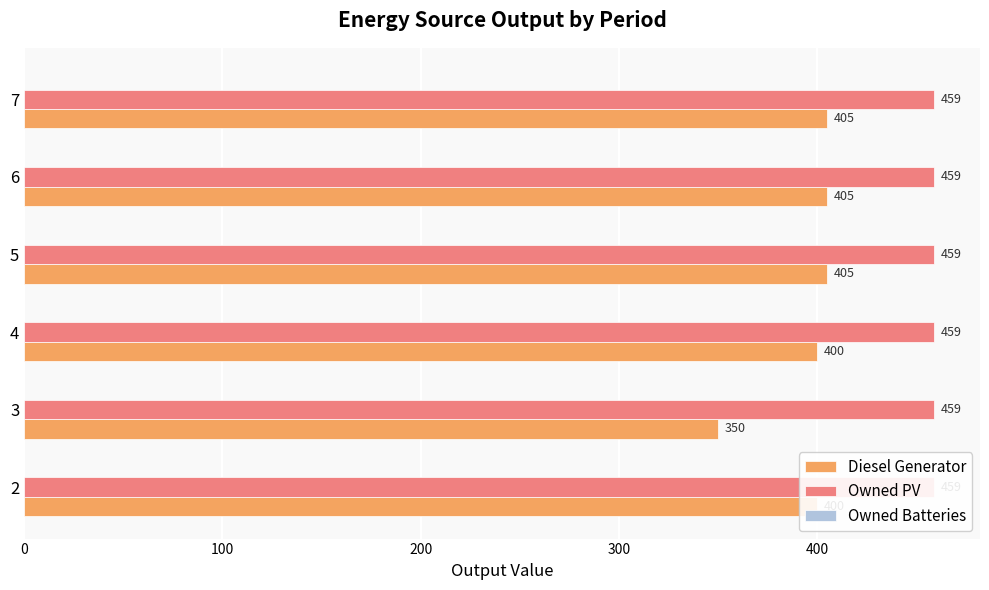

Reading left to right, what are all the values shown in this chart?

Diesel Generator: 400.0	350.0	400.0	405.0	405.0	405.0
Owned PV: 0.2	0.2	0.2	0.2	0.2	0.2
Owned Batteries: 0.2	0.2	0.2	0.2	0.2	0.2